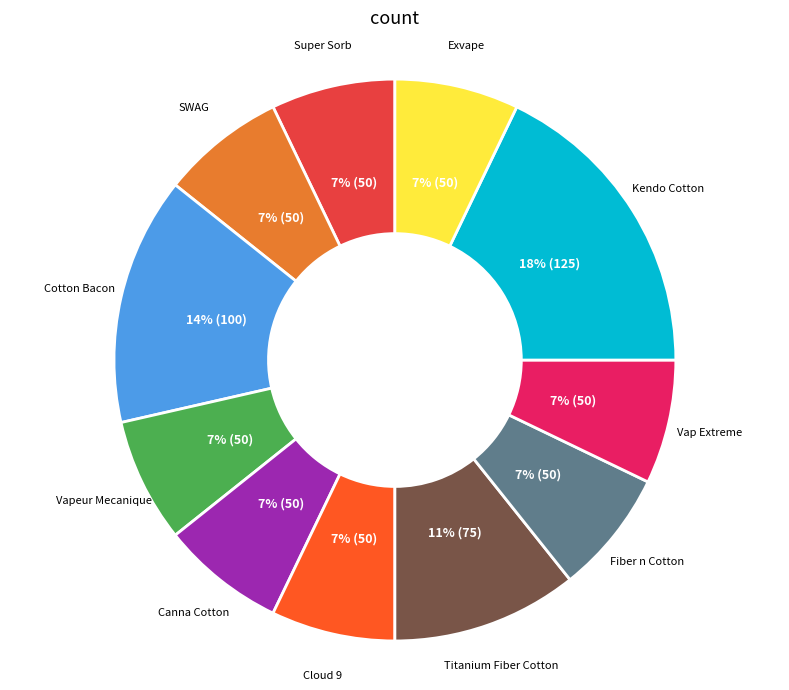

What percentage is the Cotton Bacon slice, to the nearest percent?

14%